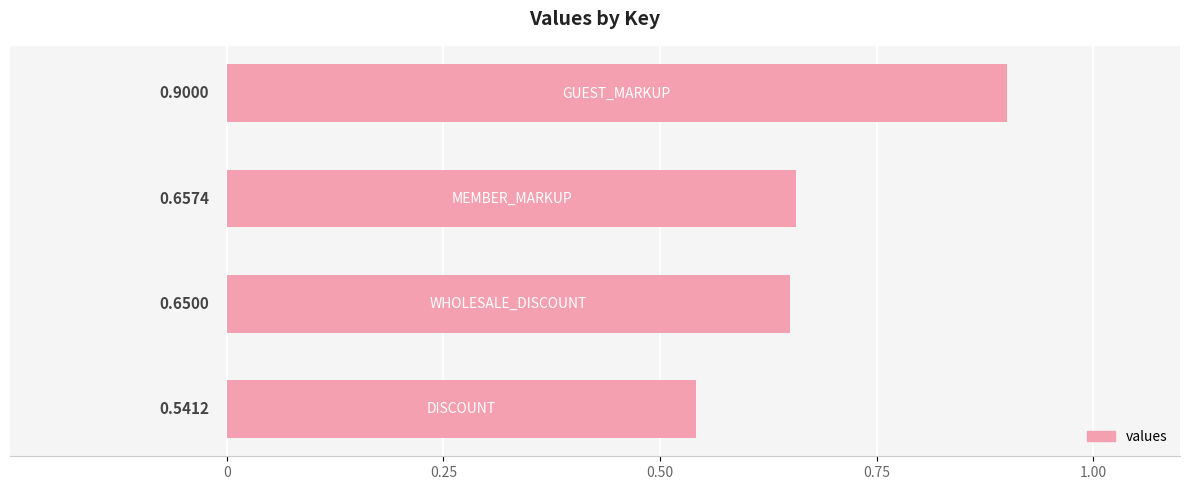

What is the greatest value displayed?

0.9